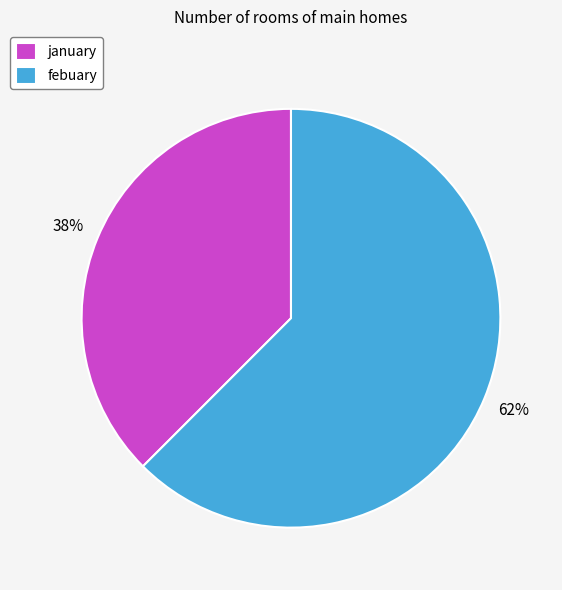

Is there a majority slice in this chart?

Yes